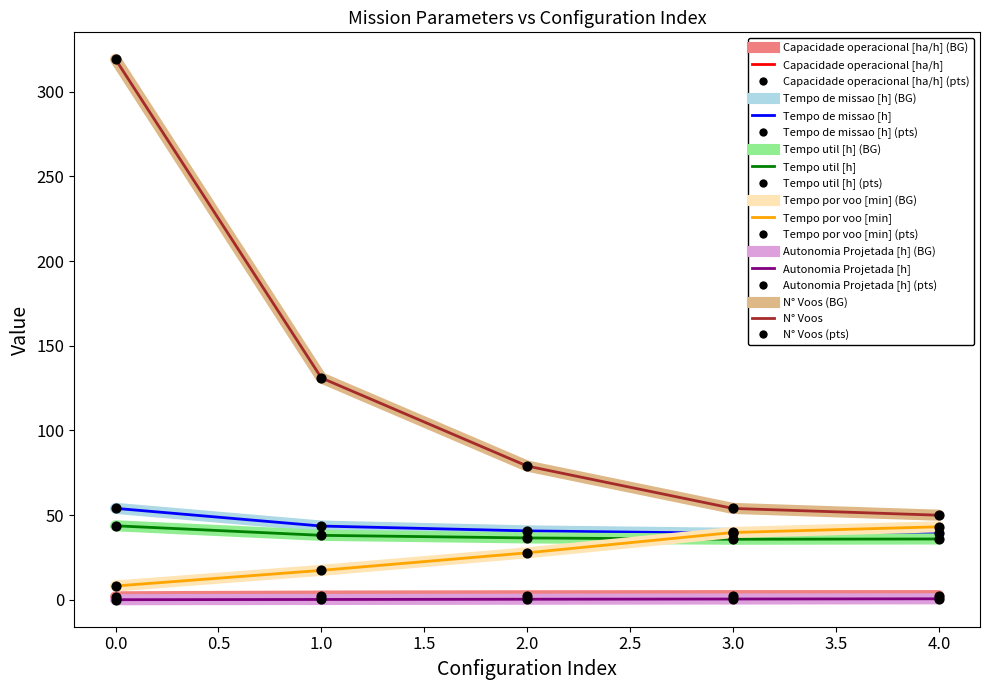

Is this an area chart (filled region under the line)?

No